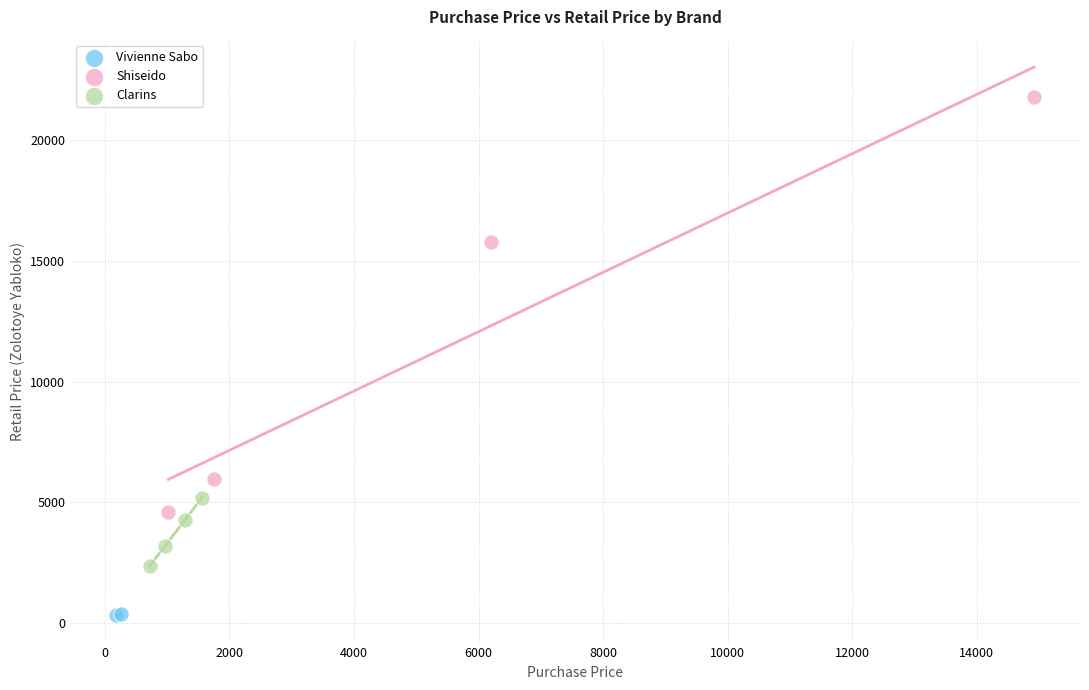

Which series contains the lowest Y value?

Vivienne Sabo